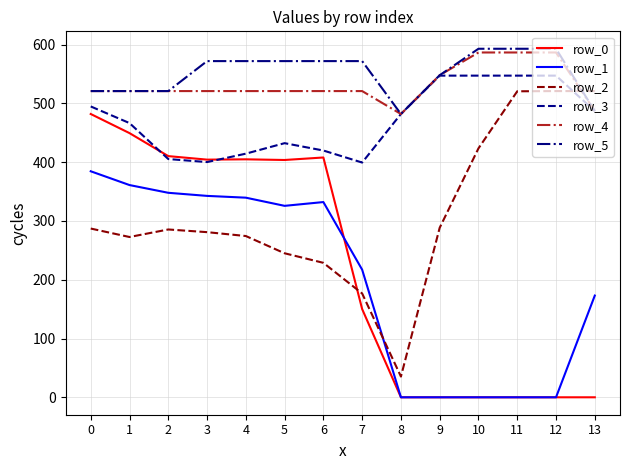

True or false: row_1 and row_5 cross at least once.

False